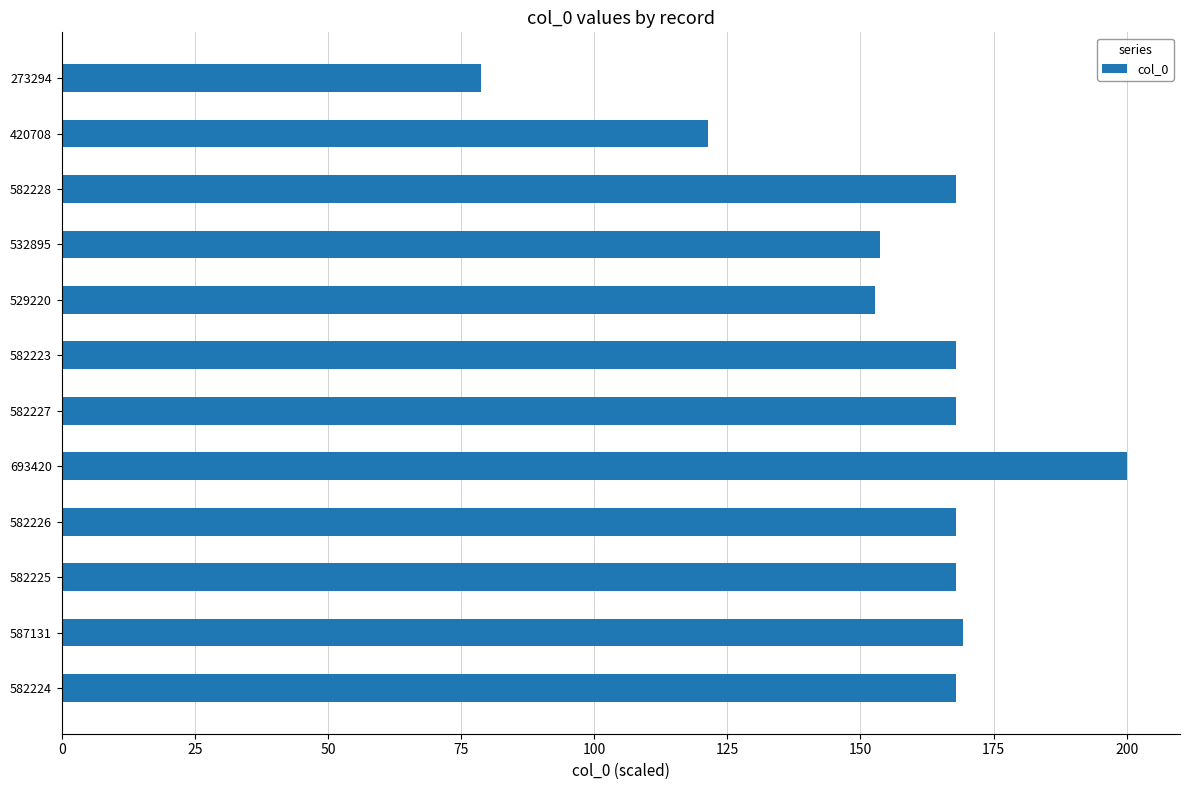

How many data points are less than 167?

4